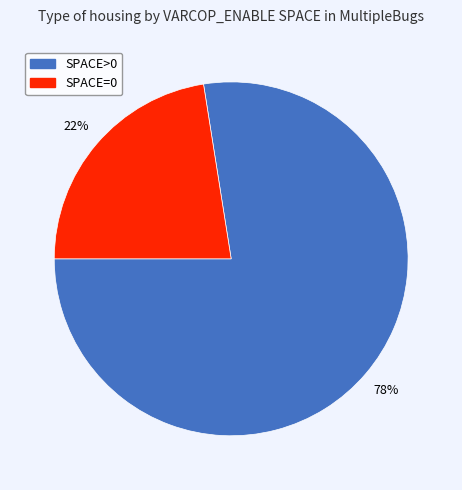

Is there any slice that represents more than half of the pie?

Yes